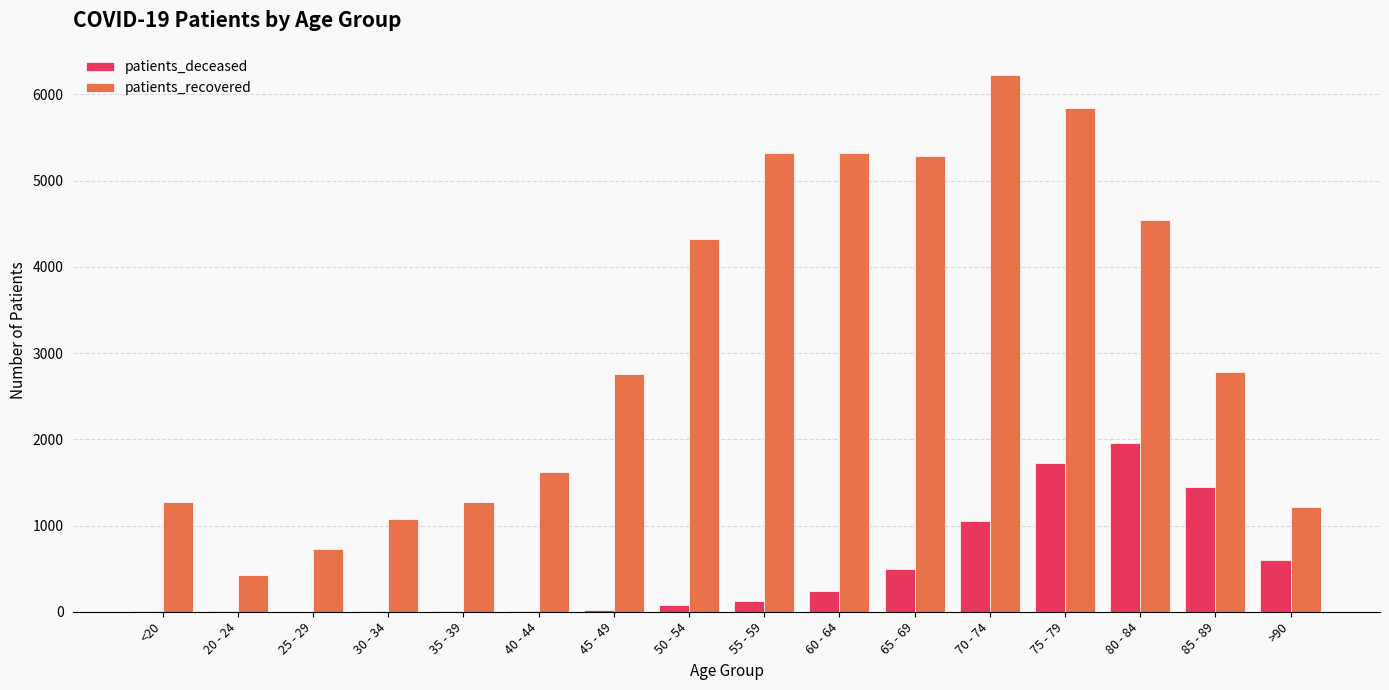

The value of patients_deceased at >90 is 601. True or false?

True